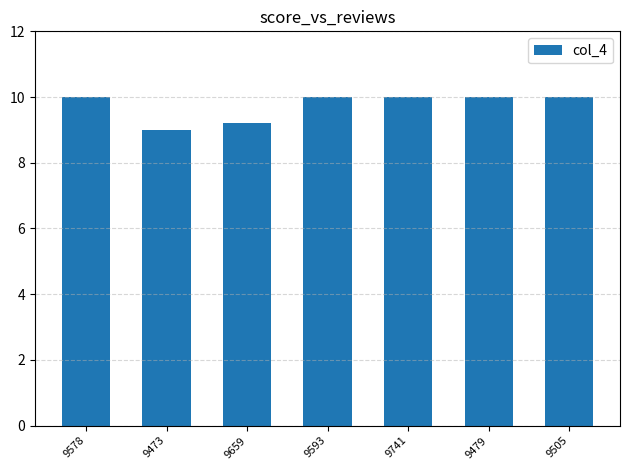

Are the bars horizontal?

No